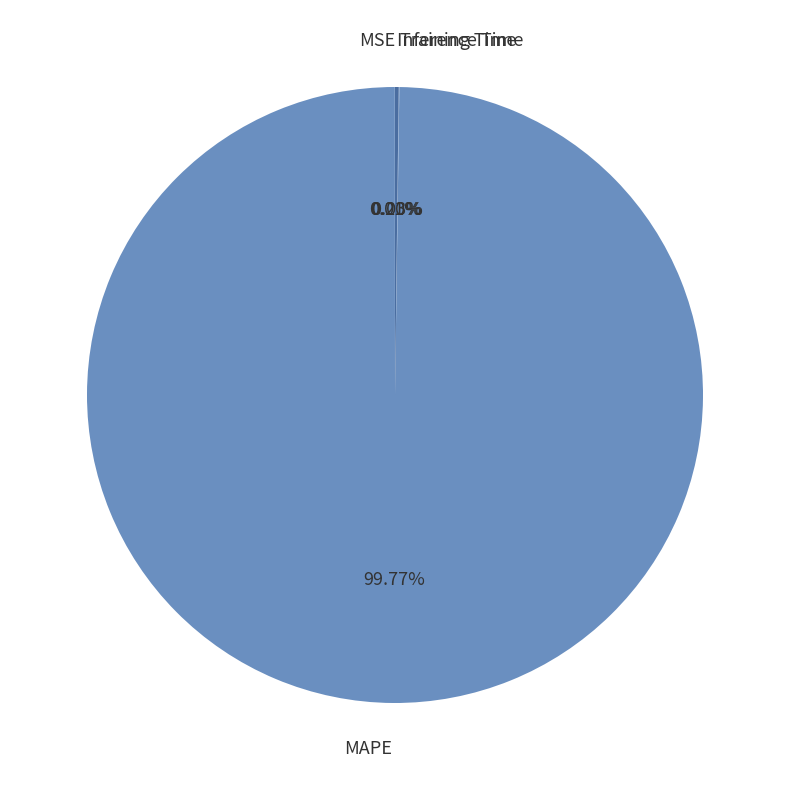

Which slice is the largest?

MAPE